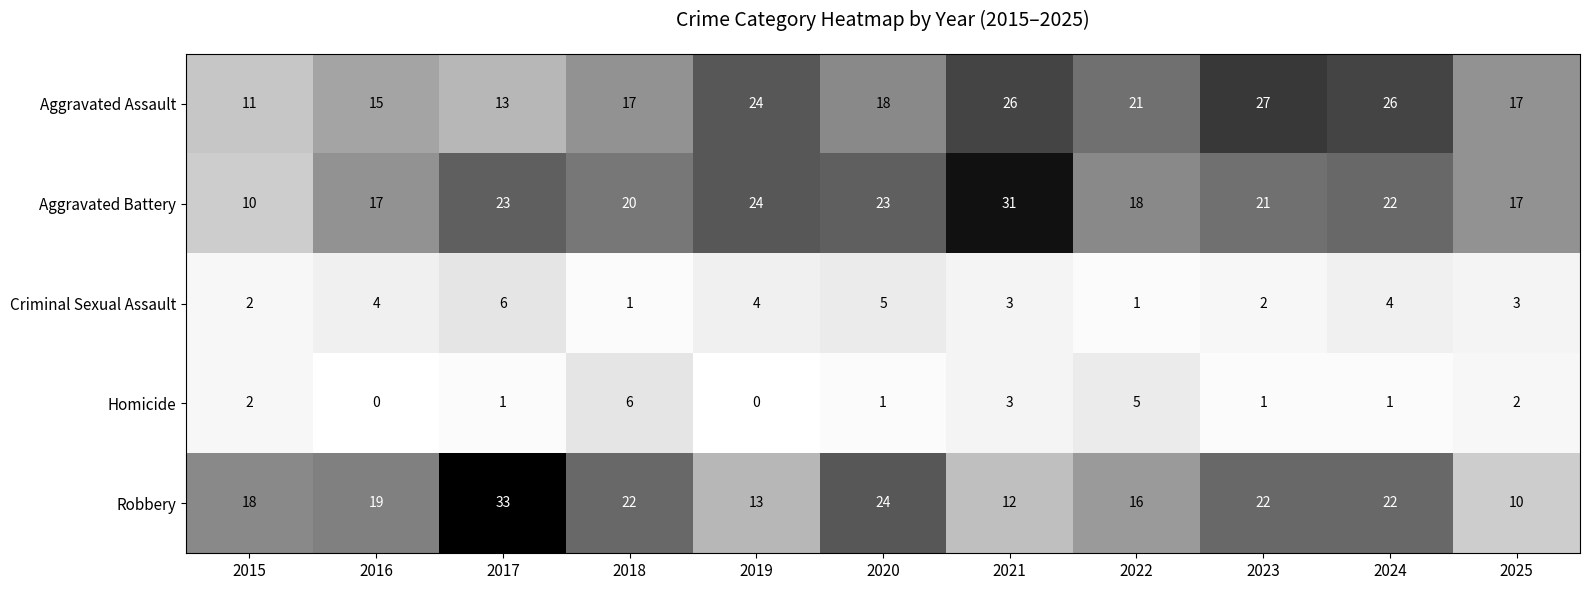

Which series has the largest total across all categories?

Aggravated Battery